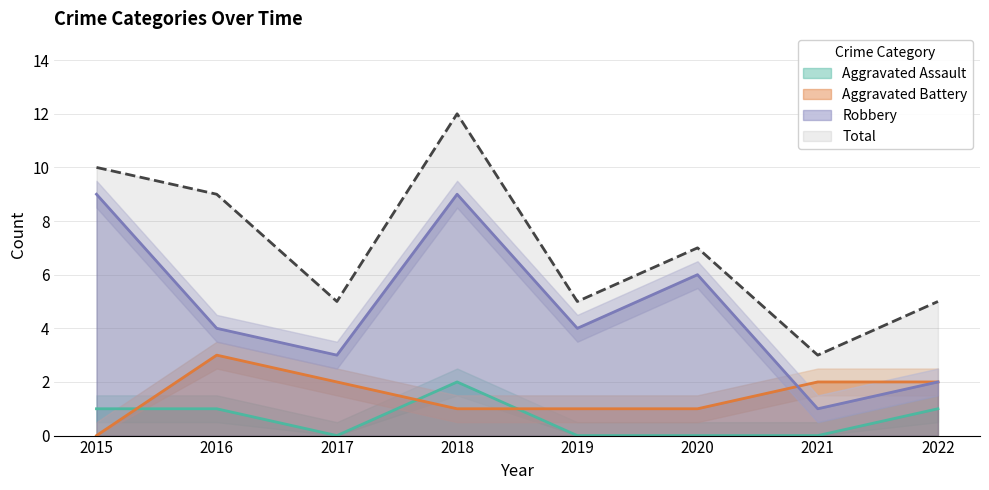

In Aggravated Assault, how many points are higher than both neighbors (excluding endpoints)?

1